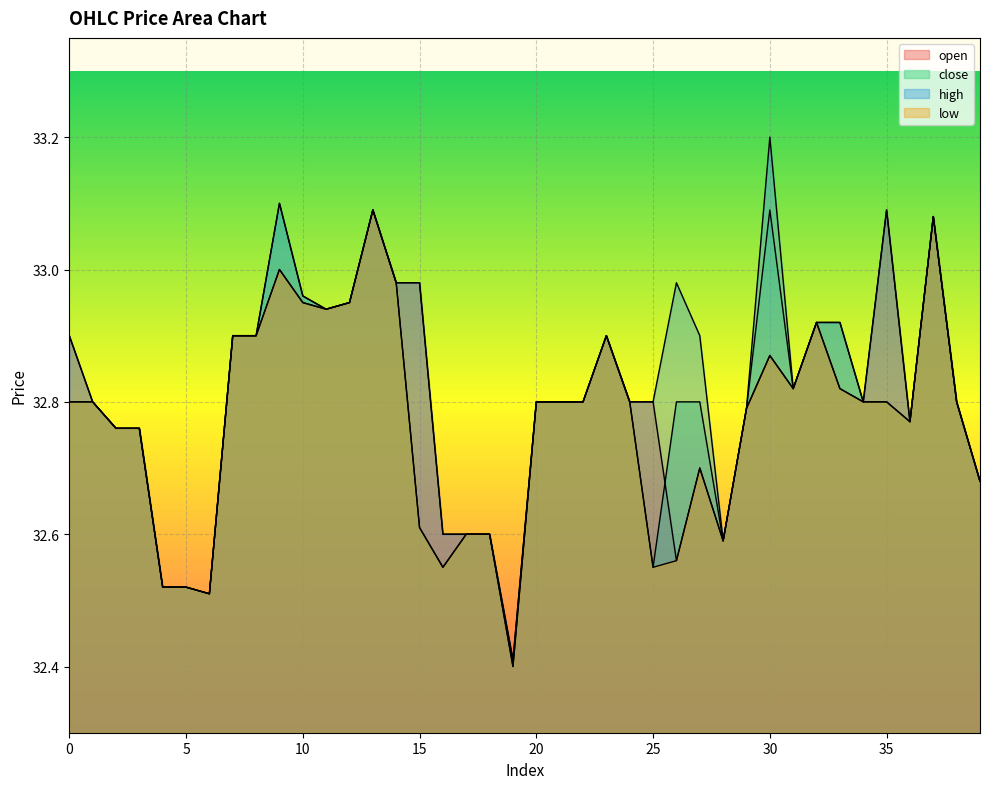

Does the chart display data point markers on the line(s)?

No